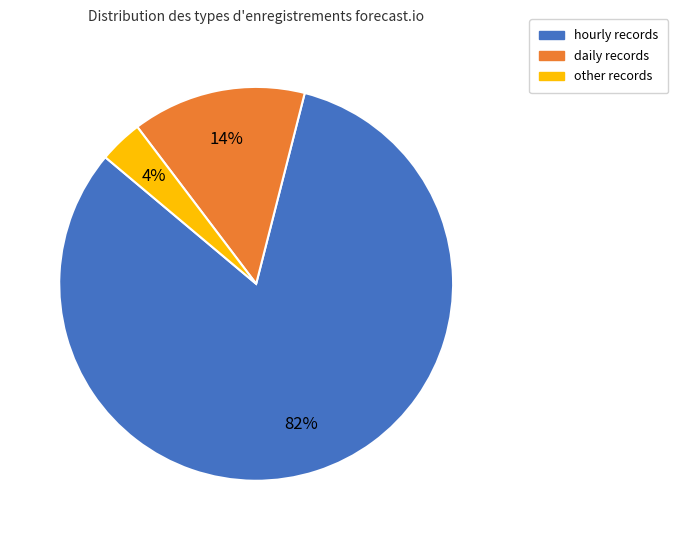

Combined, do hourly and other account for over 50%?

Yes